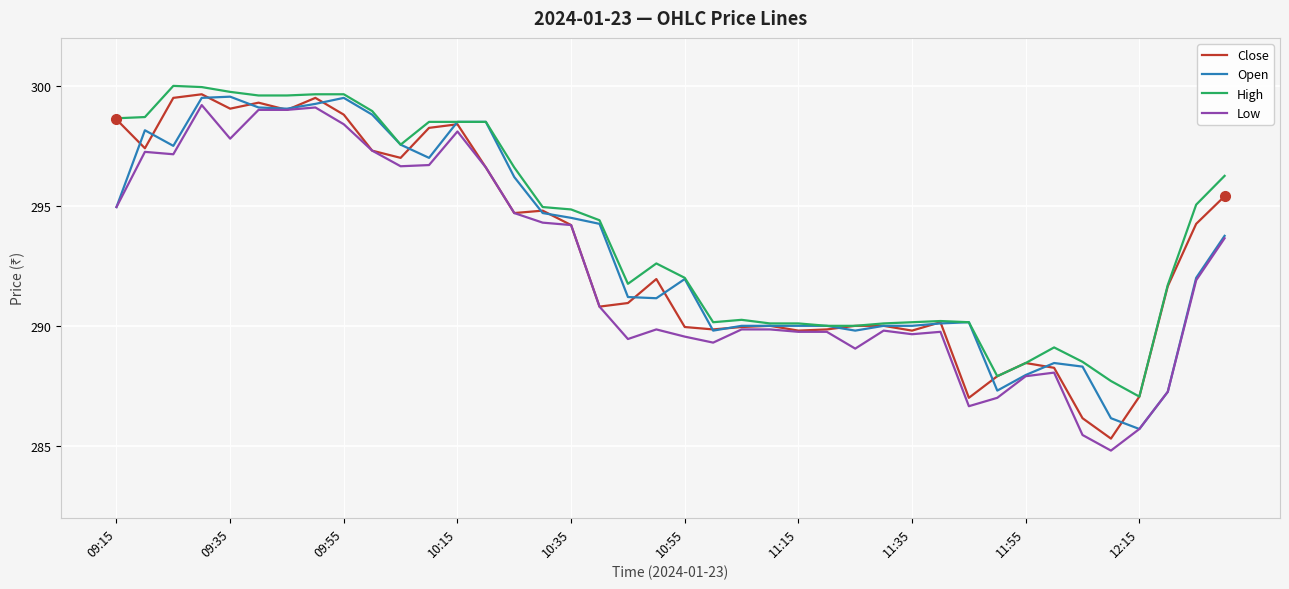

True or false: Low has more than 0 interior local peaks.

True